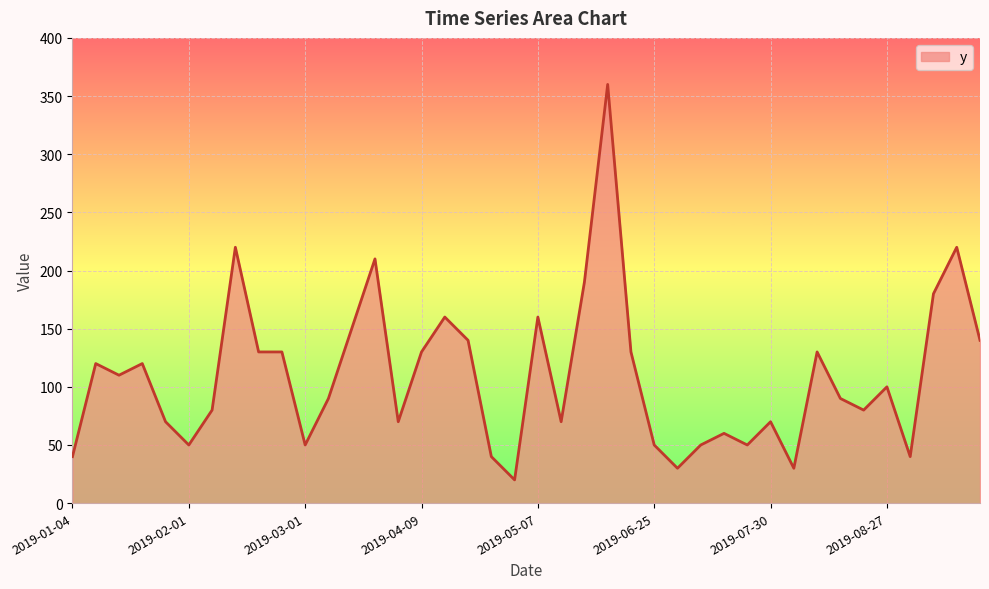

What is the difference between the maximum and minimum values?

340